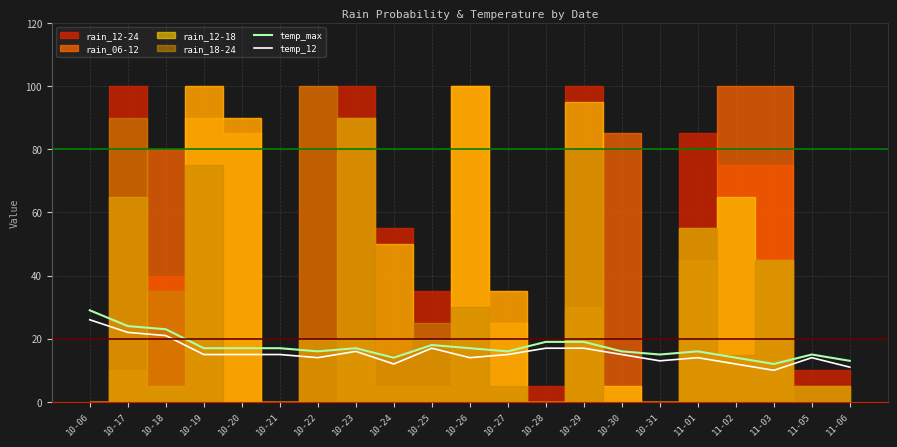

What is the difference between the second highest and minimum values in the temp_max series?

12